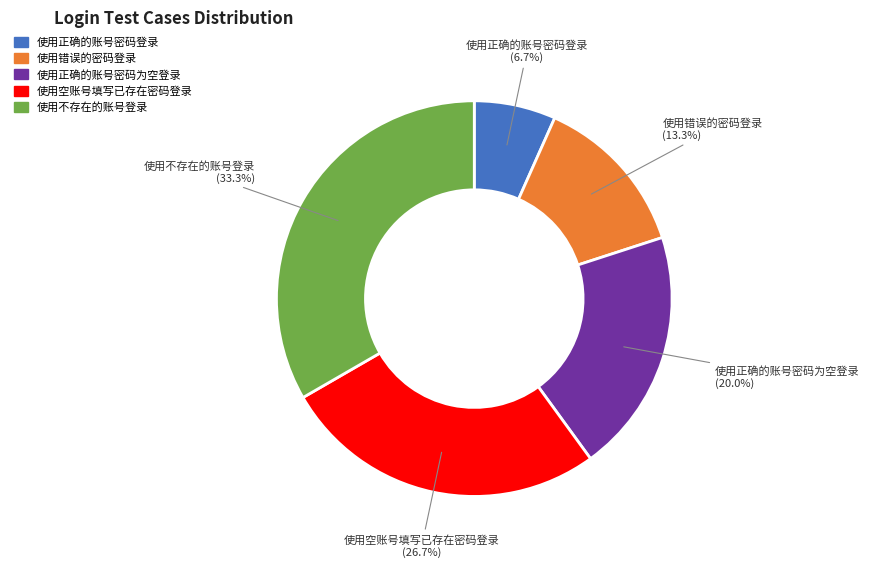

Is 使用空账号填写已存在密码登录 the majority of the pie?

No